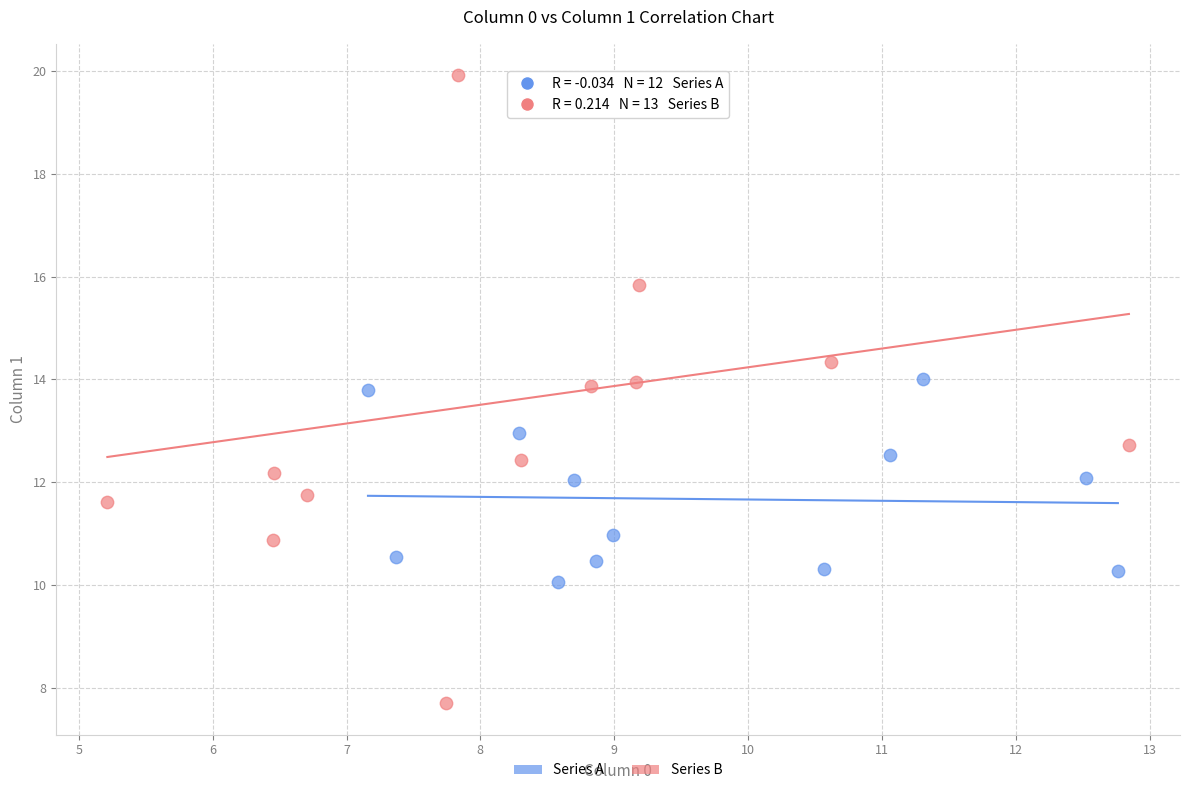

Which series reaches the minimum Y coordinate?

Series B